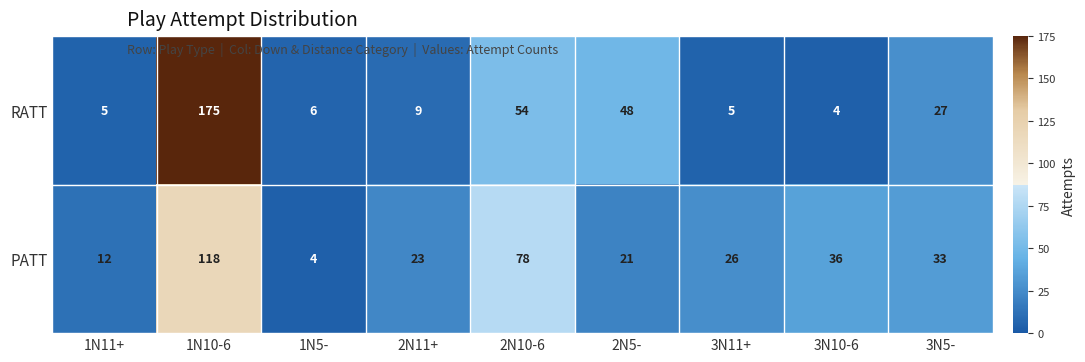

How many series are shown in this chart?

2